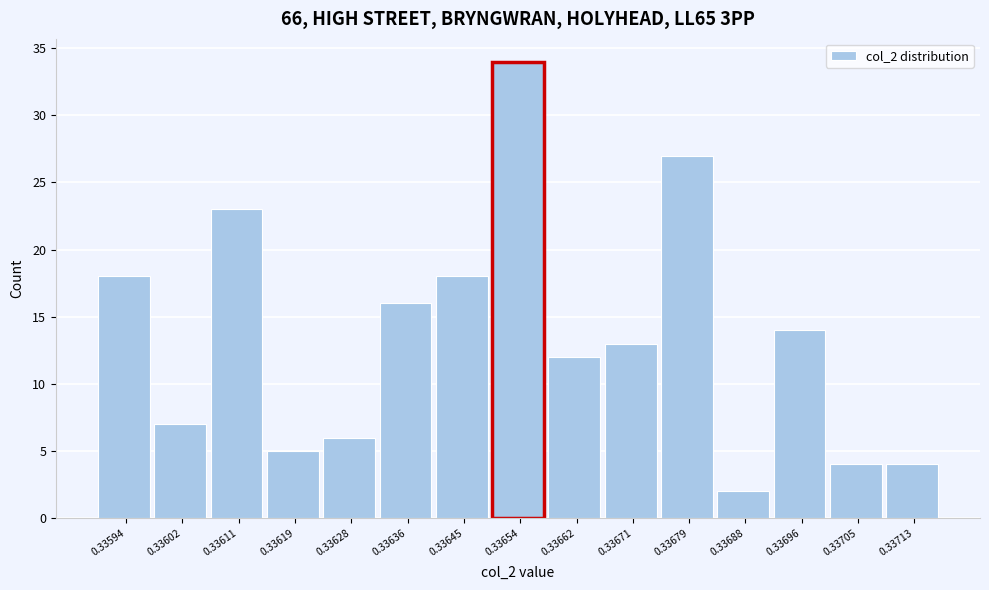

Reading left to right, list all the values displayed in this chart.

18	7	23	5	6	16	18	34	12	13	27	2	14	4	4